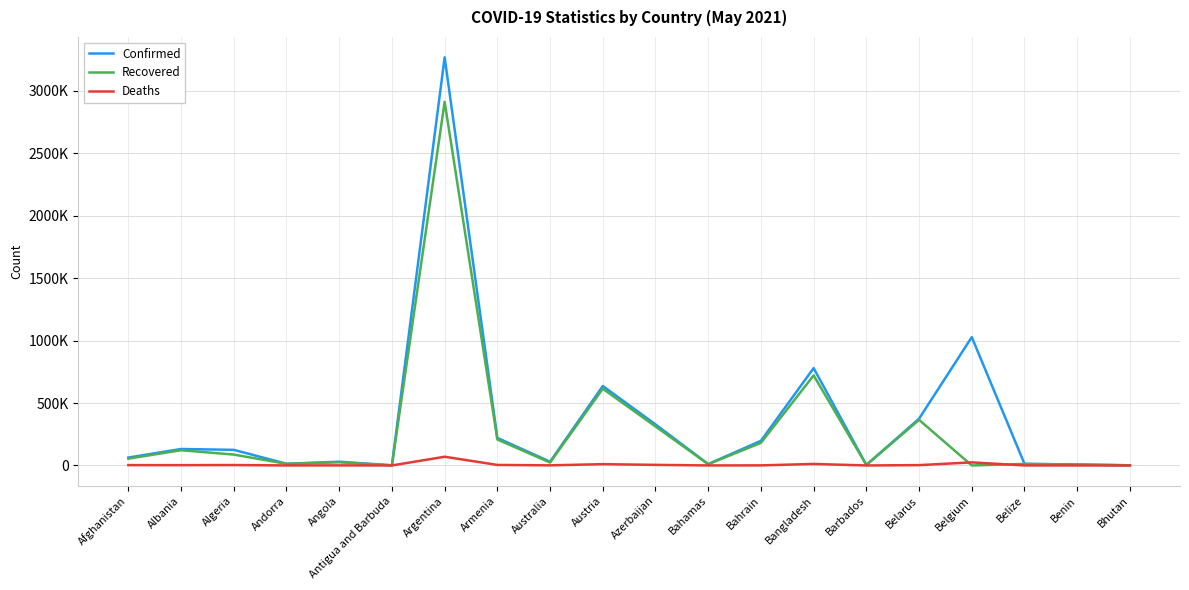

What are all the series names shown in the legend?

Confirmed, Recovered, Deaths